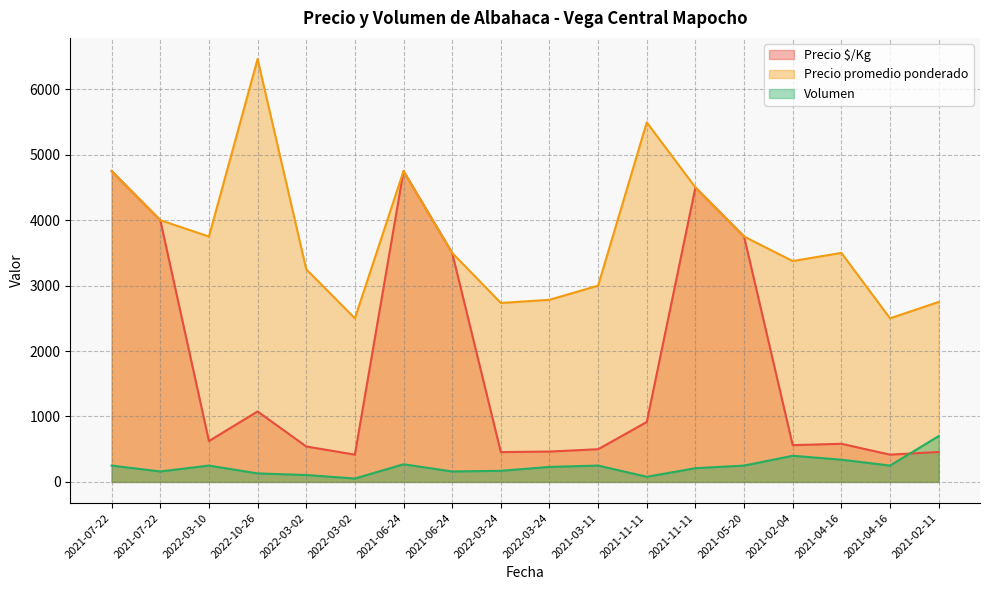

What is the total value across all series at 2021-02-11?

3908